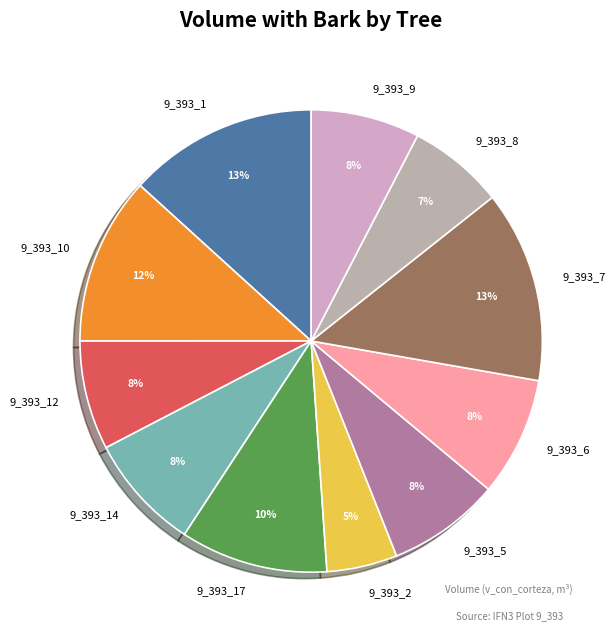

How many slices are in this pie chart?

11